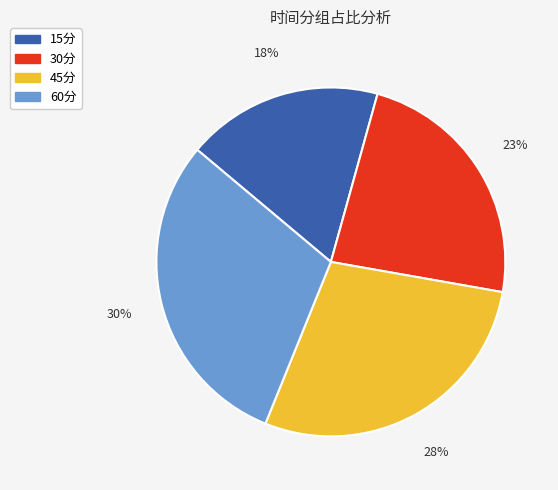

Rank the categories by value from lowest to highest.

15分, 30分, 45分, 60分